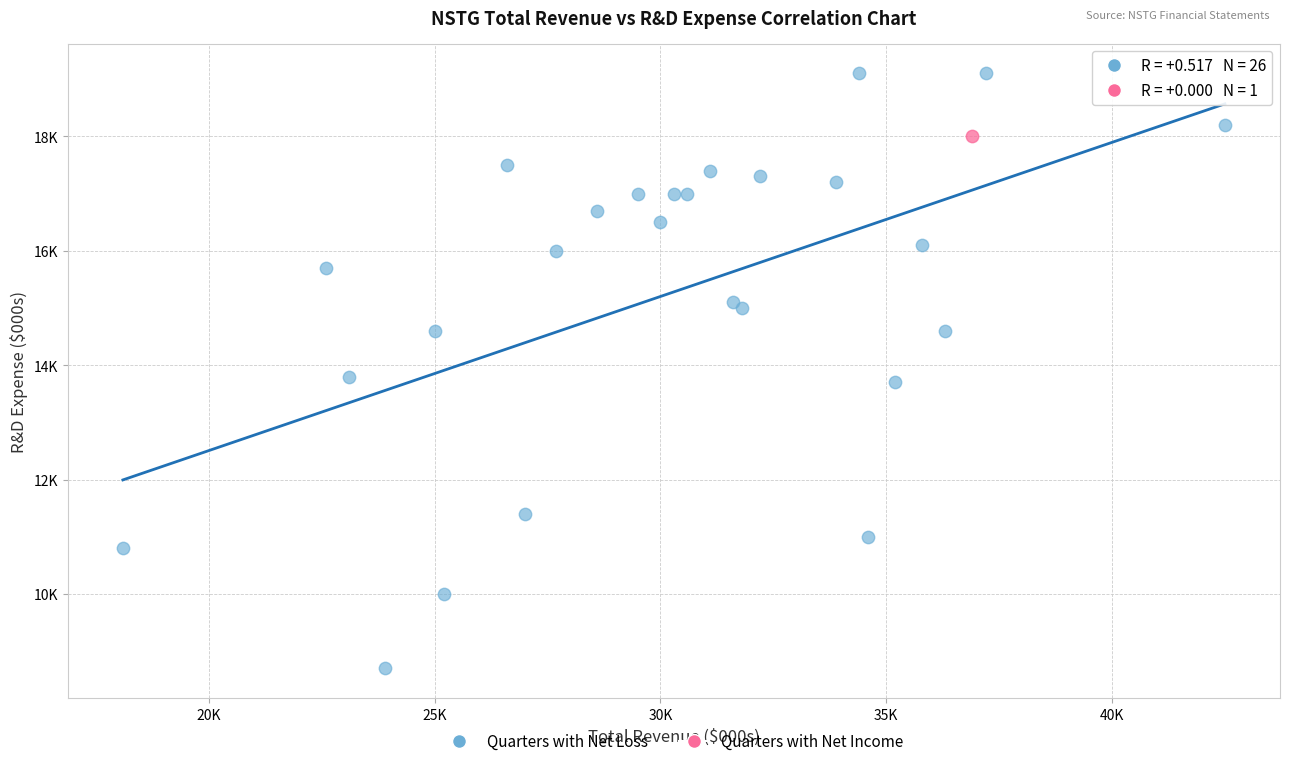

What are all the series names shown in the legend?

Quarters with Net Loss, Quarters with Net Income